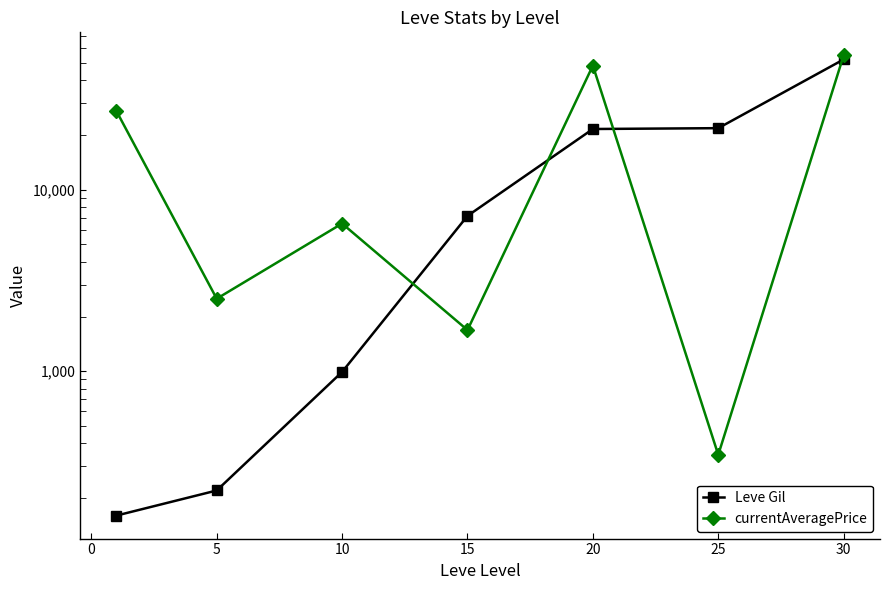

How many lines are shown in the chart?

2